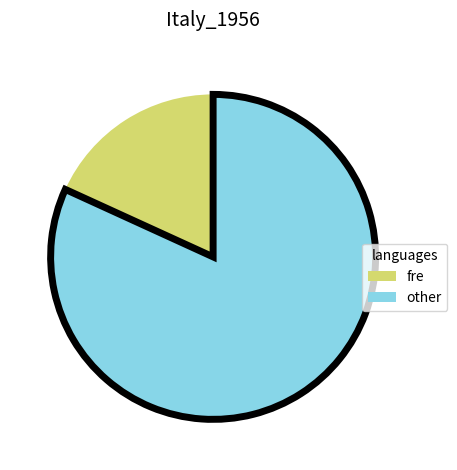

Does any single category account for the majority?

Yes